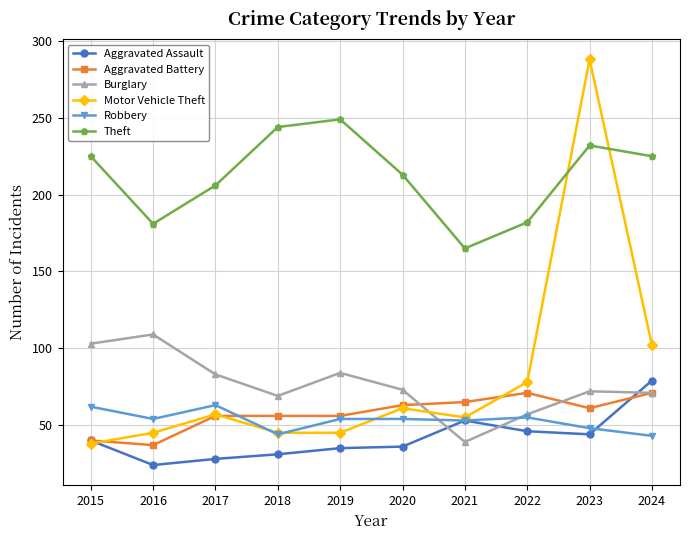

Rank the series at 2023 from highest to lowest value.

Motor Vehicle Theft, Theft, Burglary, Aggravated Battery, Robbery, Aggravated Assault